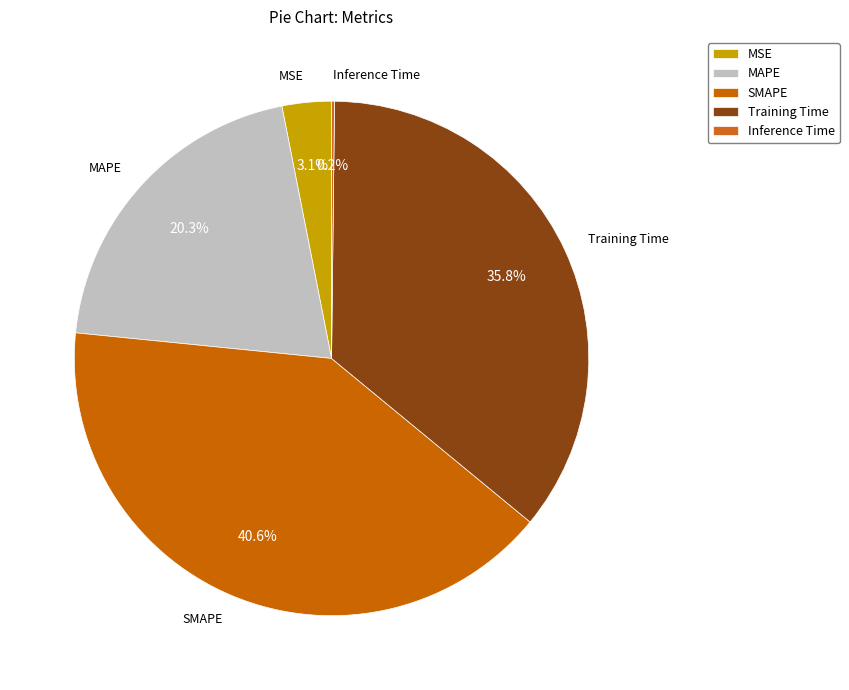

To the nearest percent, what portion does MSE represent?

3%